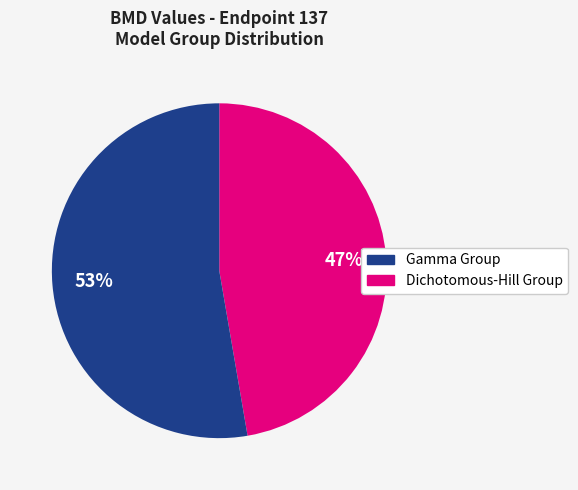

To the nearest percent, what is the average slice percentage?

50%